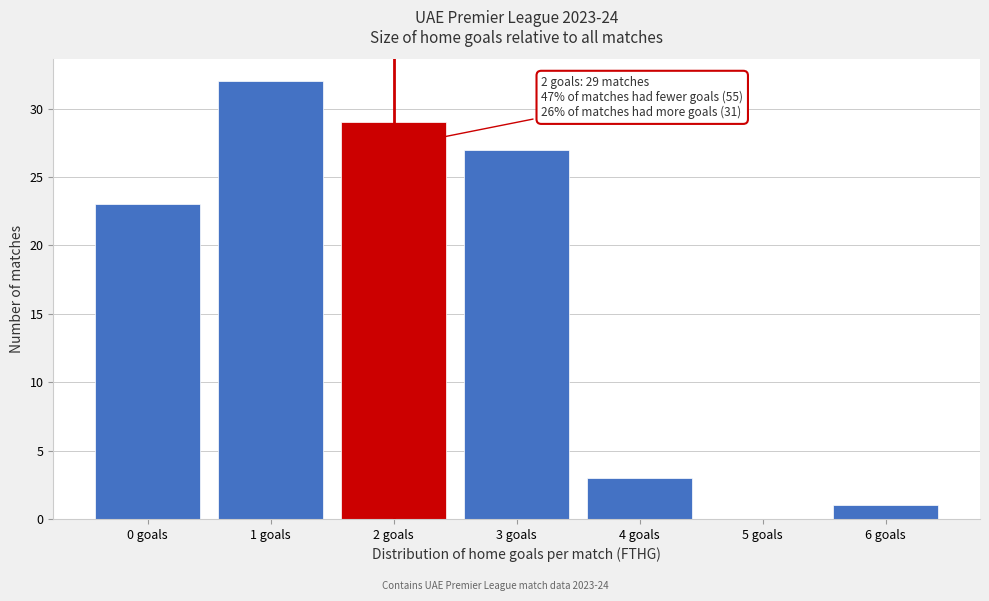

Reading left to right, list all the values displayed in this chart.

0 goals=23	1 goals=32	2 goals=29	3 goals=27	4 goals=3	5 goals=0	6 goals=1